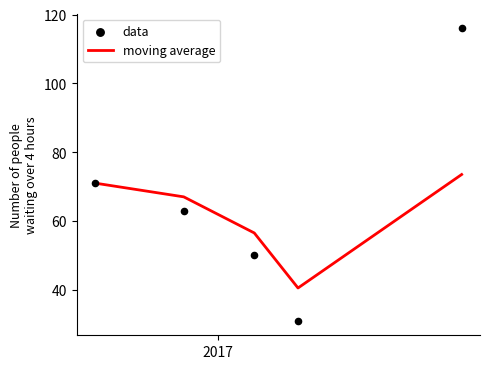

What are all the series names shown in the legend?

moving average, data